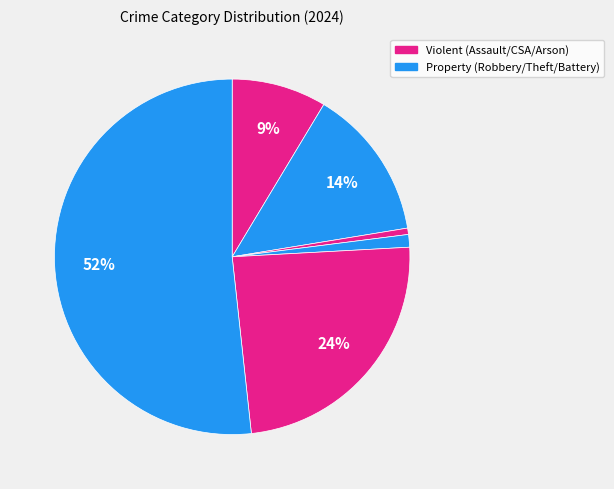

Is there a majority slice in this chart?

Yes